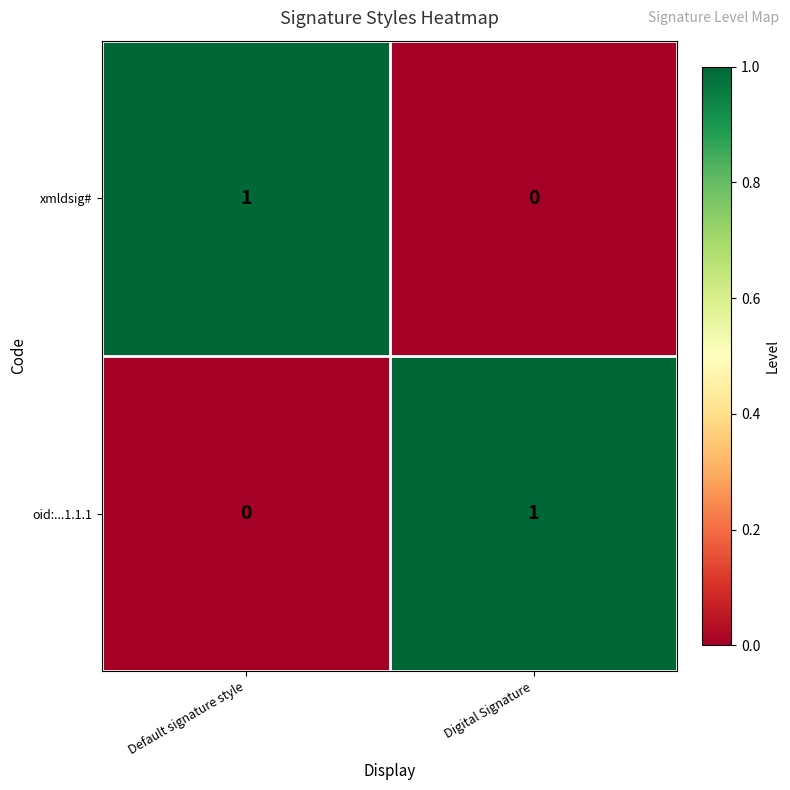

The value of xmldsig# at Default signature style is 0. True or false?

False